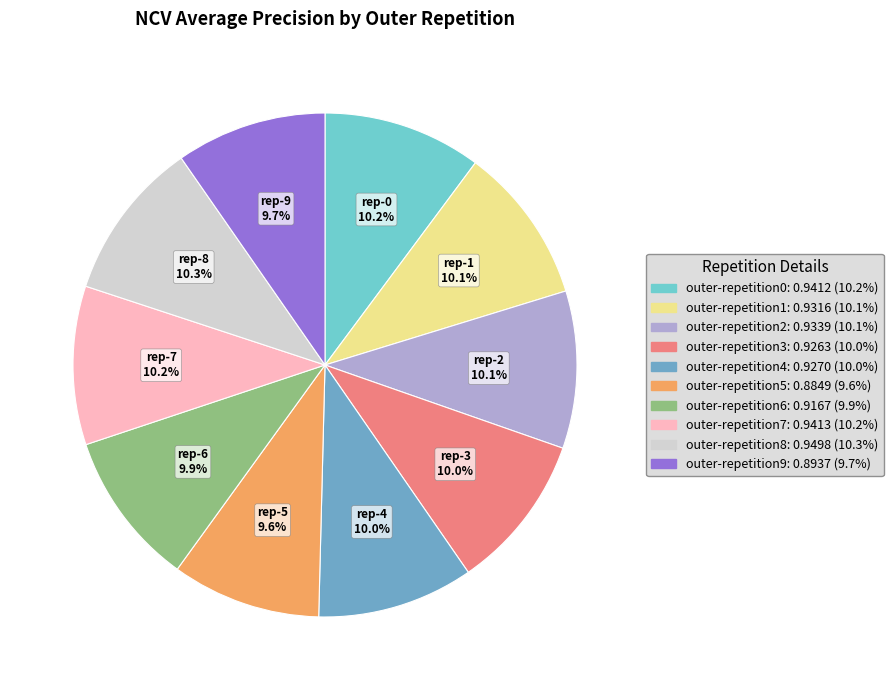

How many slices are in this pie chart?

10